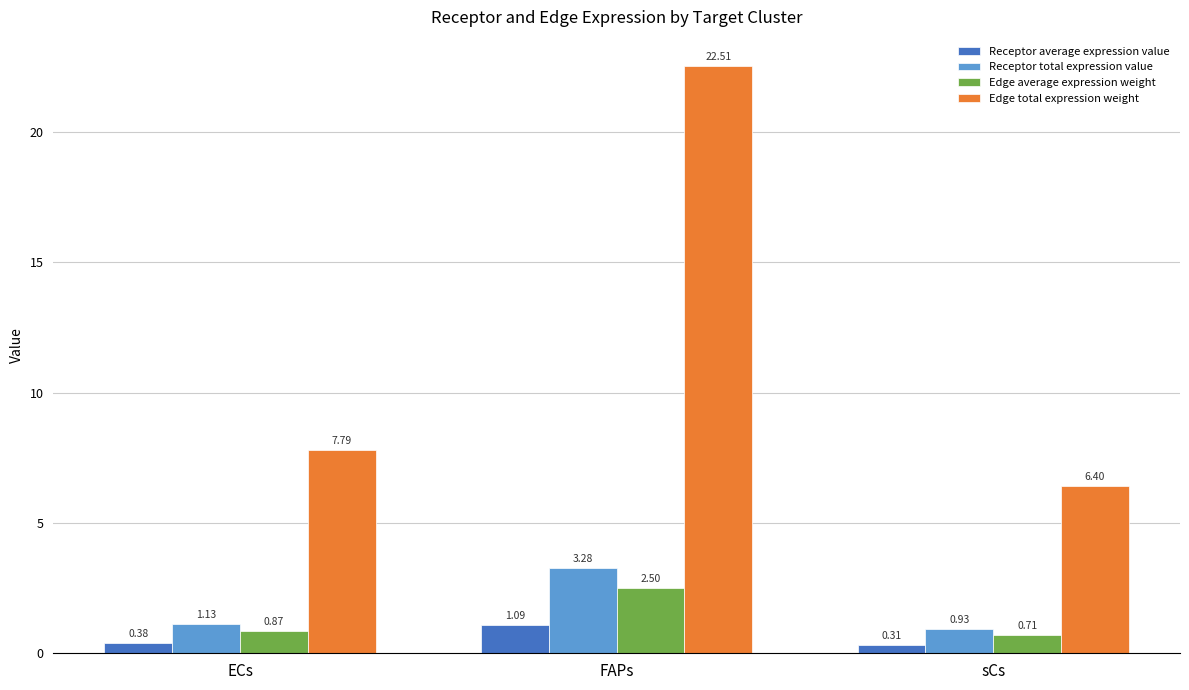

Count the Edge average expression weight values in the range 0 to 2.

2